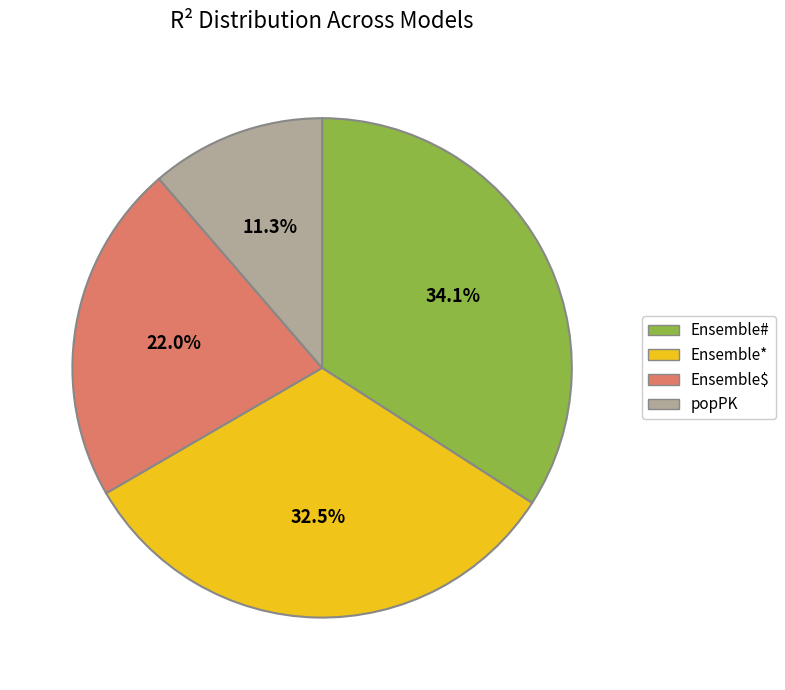

Which slice is the largest?

Ensemble#